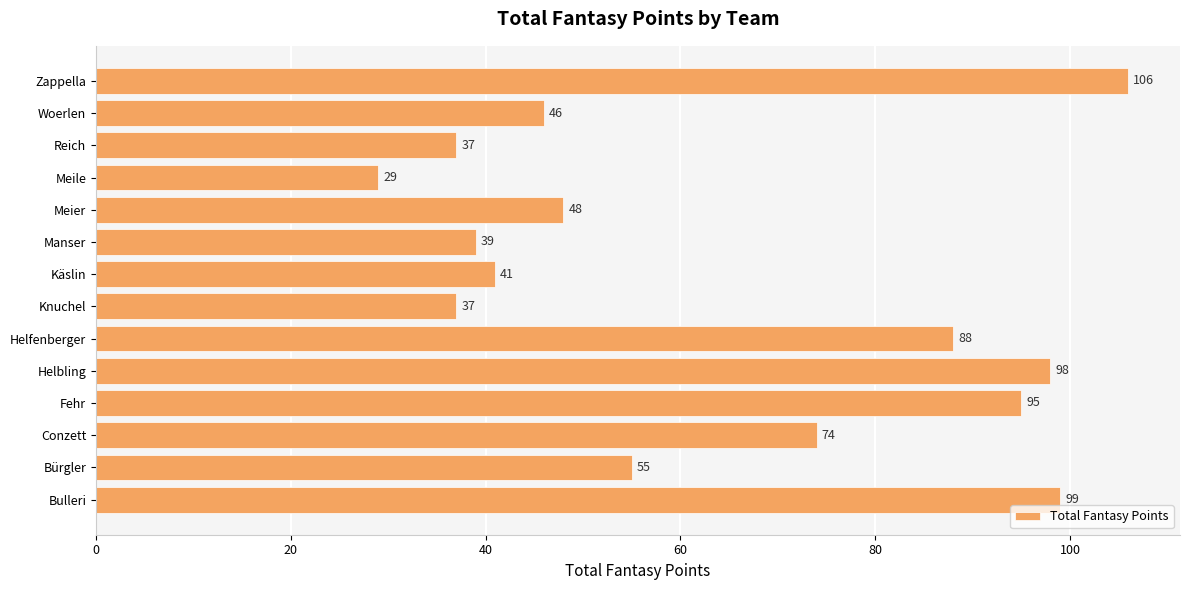

What is the minimum value shown in the chart?

29